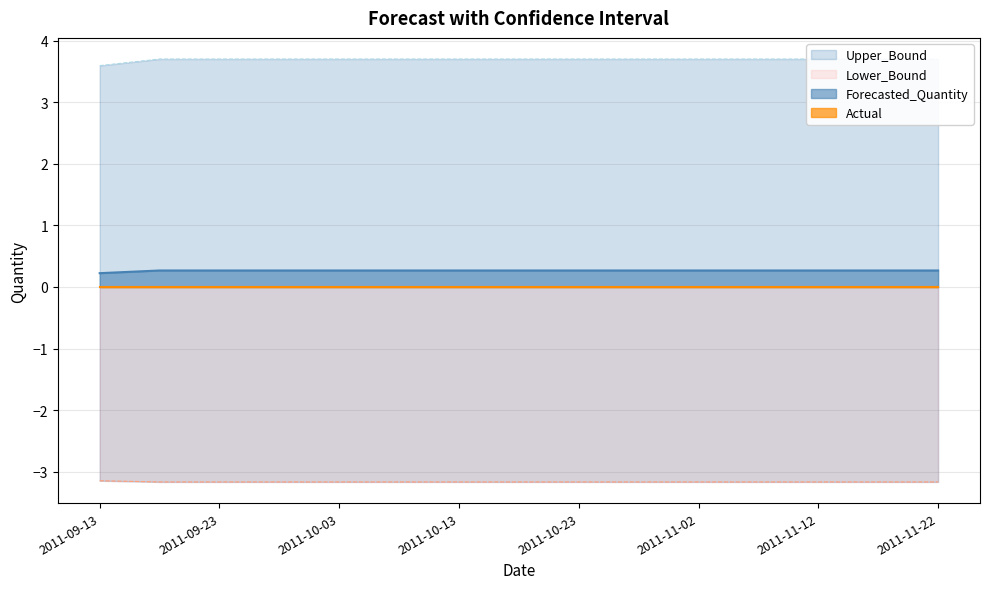

True or false: Forecasted_Quantity has a value of 0.3 at 2011-09-23.

True